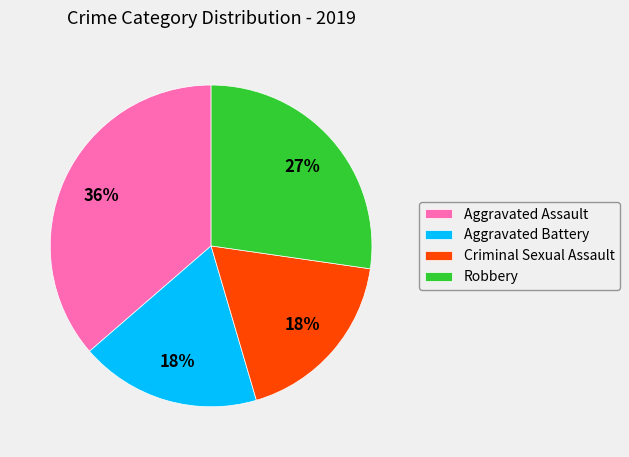

Which slice is the largest?

Aggravated Assault